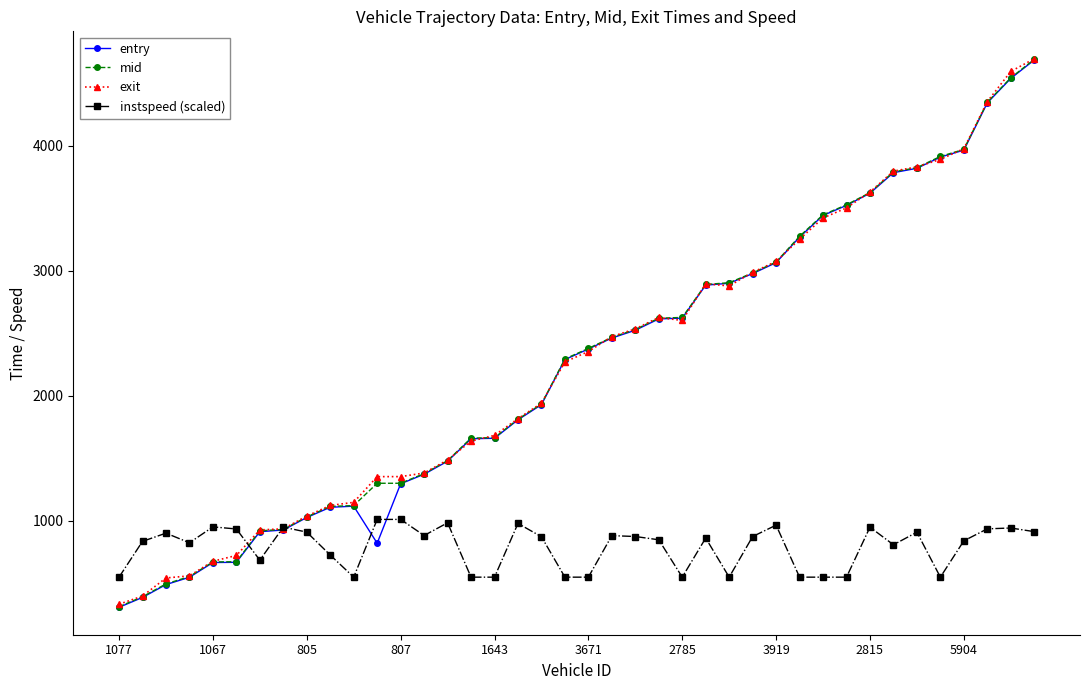

True or false: instspeed (scaled) has more than 0 points higher than both neighbors.

True